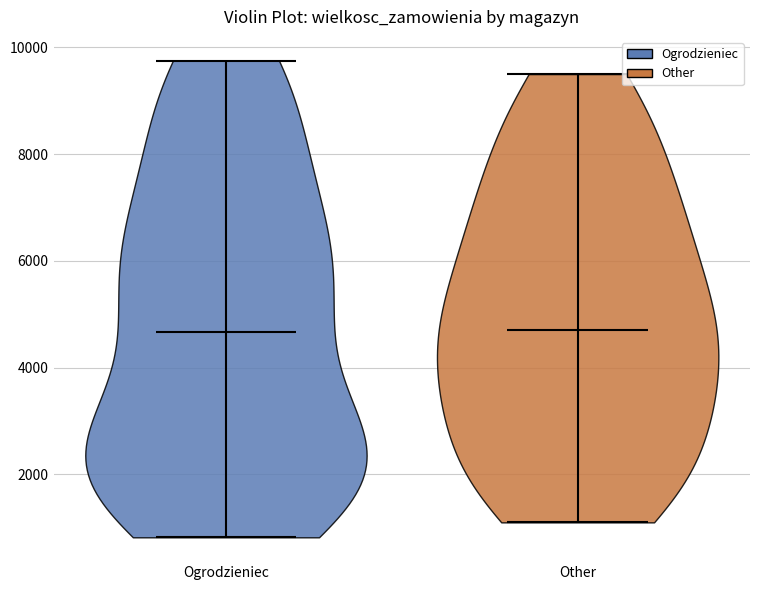

What is the highest point the violin for Ogrodzieniec reaches on the y-axis? The values are not printed on the chart, so give them approximately, as read against the axis.

9800